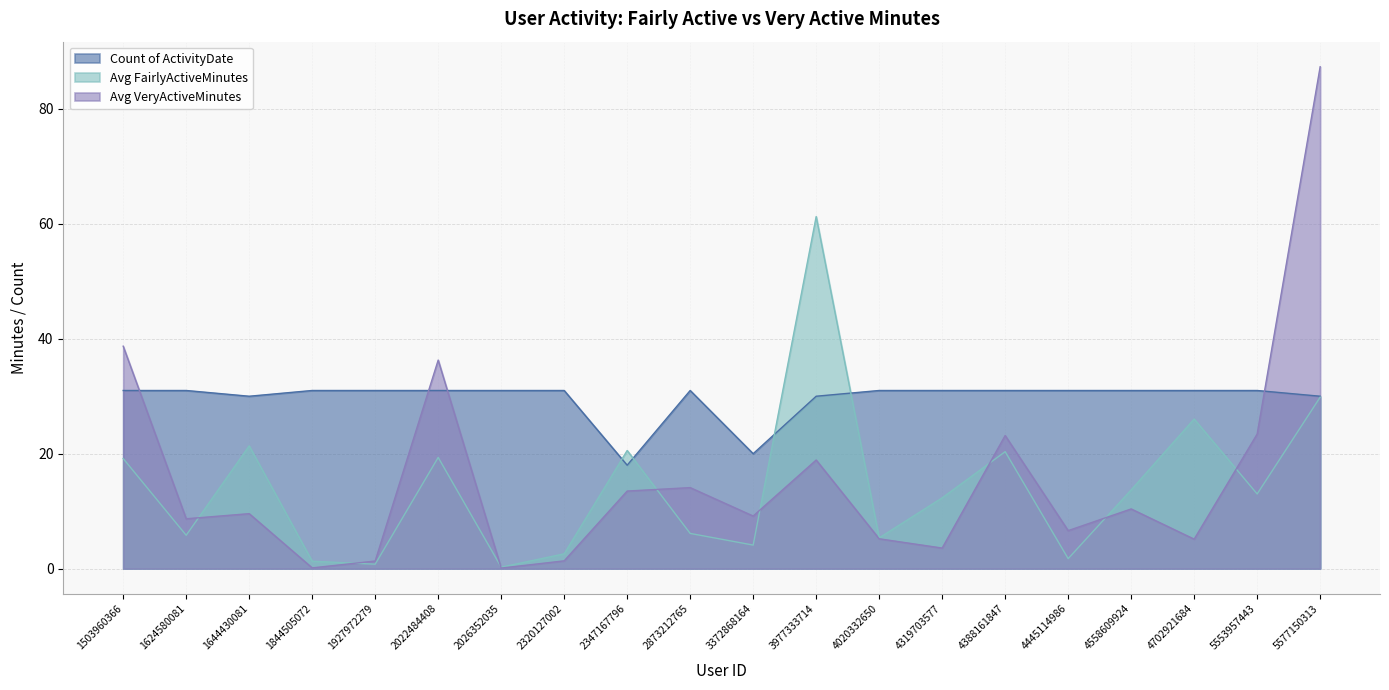

Which category has the highest value in the Count of ActivityDate series?

1503960366